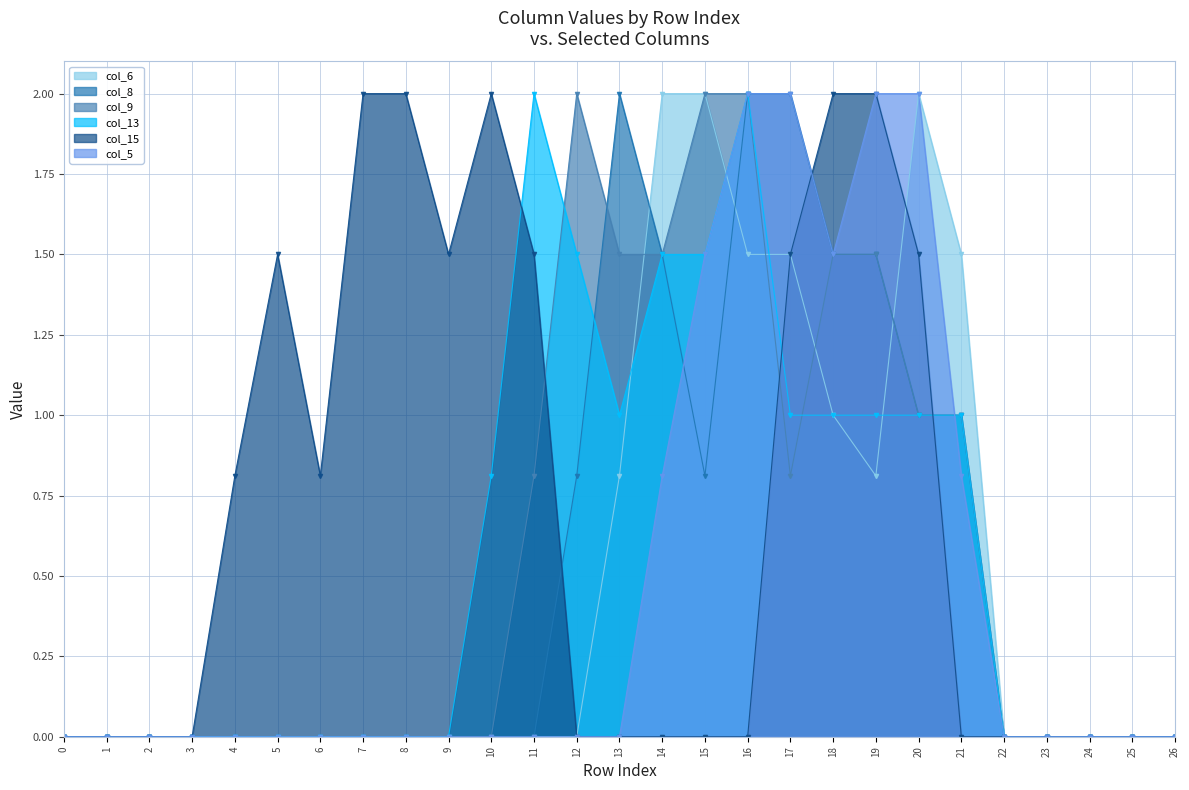

Is it true that col_9 equals -1.2 at 7?

False